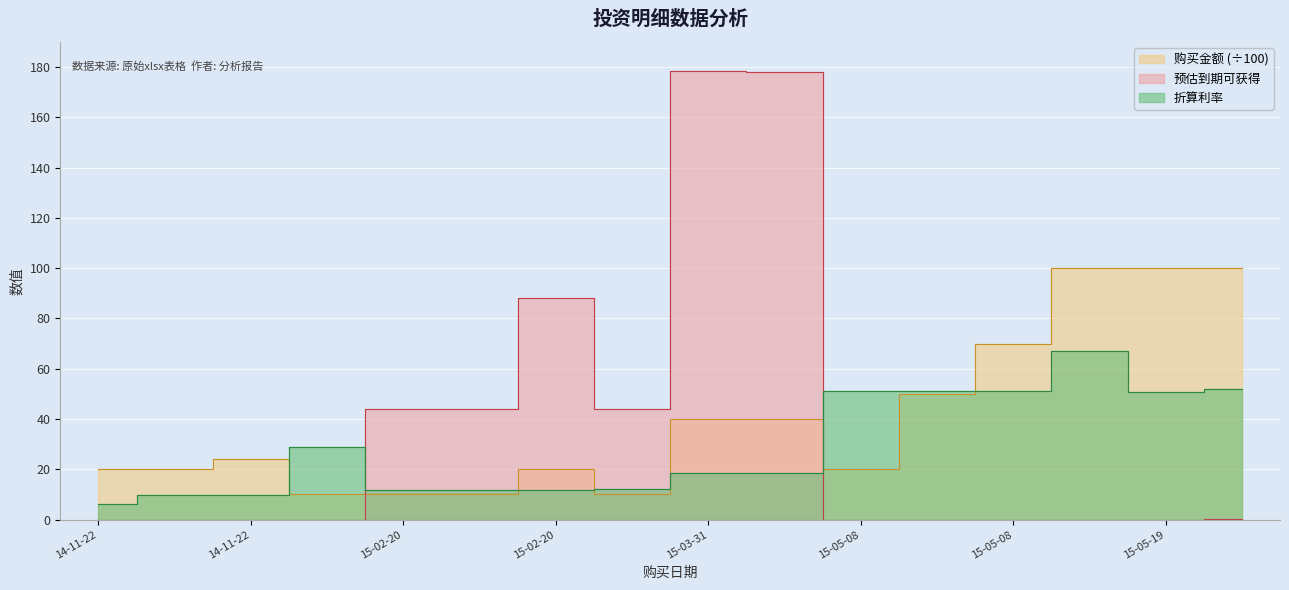

Reading left to right, list all the values displayed in this chart.

折算利率: 6.2	9.8	9.8	28.7	11.6	11.6	11.6	12.0	18.6	18.5	51.1	51.0	51.0	66.9	50.8	52.1
预估到期可获得: 0.0	0.0	0.0	0.0	44.0	44.0	88.0	44.0	178.4	178.1	0.0	0.0	0.0	0.0	0.0	0.1
购买金额: 20.0	20.0	24.3	10.0	10.0	10.0	20.0	10.0	40.0	40.0	20.0	50.0	70.0	100.0	100.0	100.0